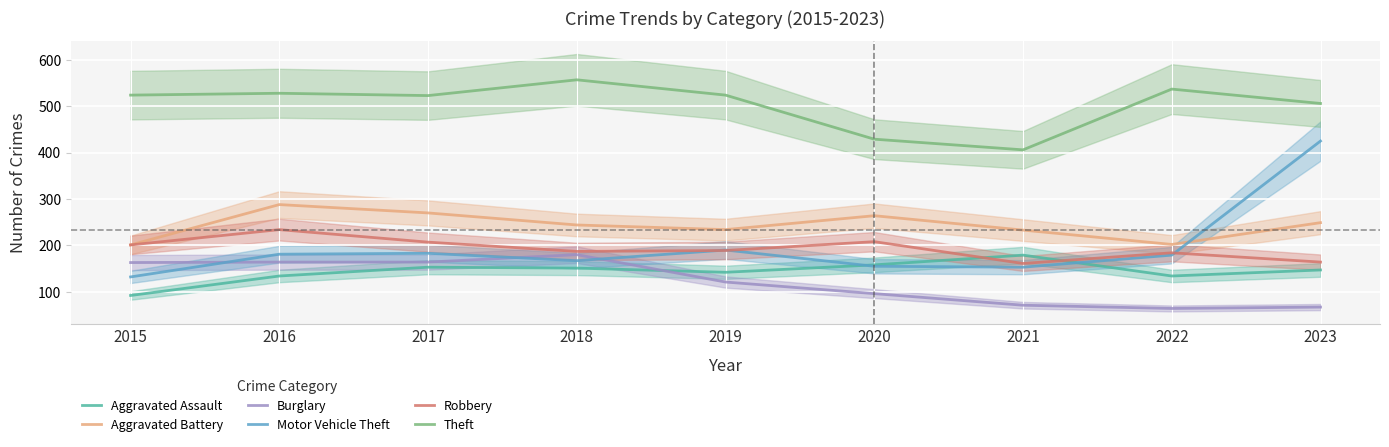

Read the Theft value at 2020, to the nearest 50.

450